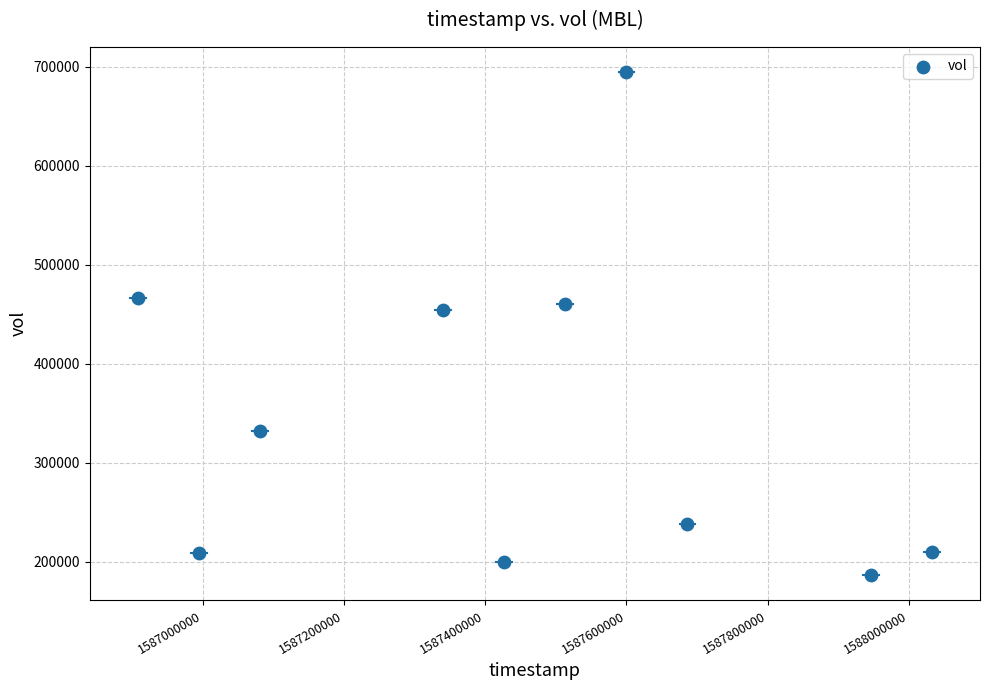

What Y value in the scatter plot is closest to 440250?

453800